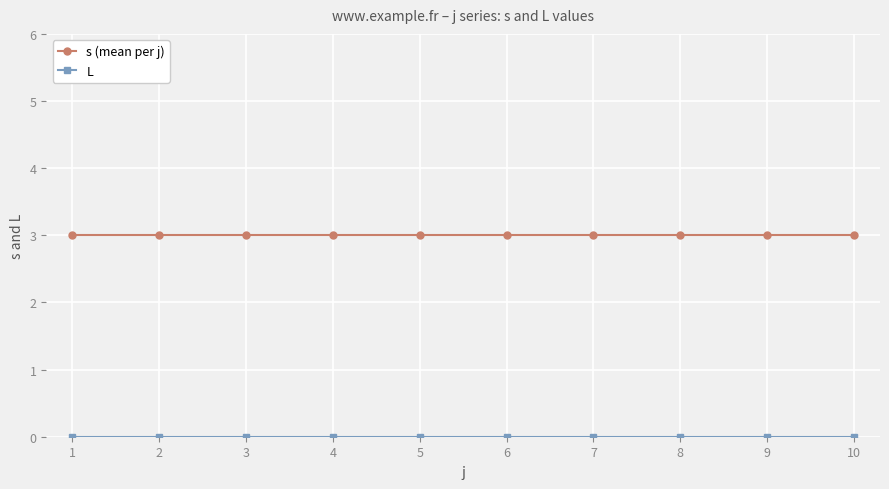

What is the value of the s (mean per j) point at the 4th from the left?

3